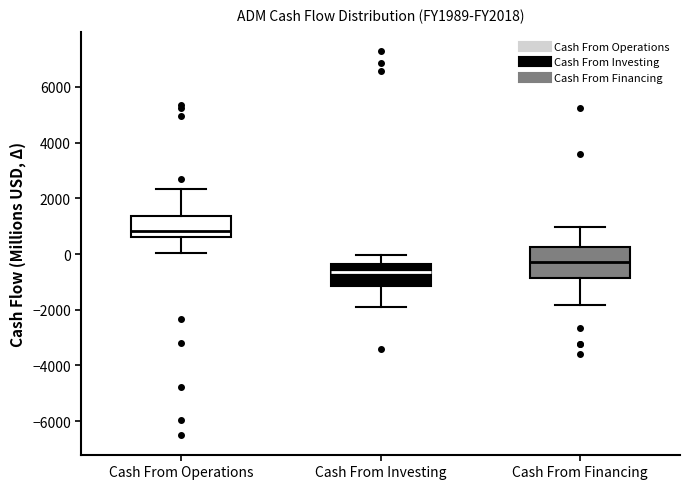

Which box's median line is the lowest?

Cash From Investing